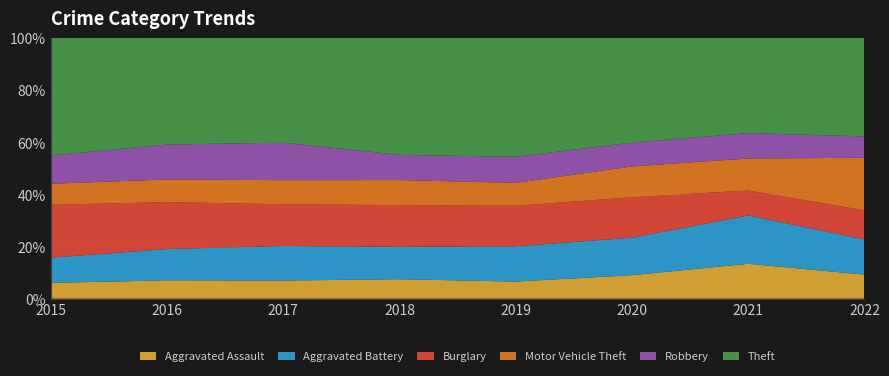

Reading left to right, what are all the values shown in this chart?

Aggravated Assault: 2015=140	2016=147	2017=153	2018=163	2019=140	2020=180	2021=241	2022=215
Aggravated Battery: 2015=224	2016=251	2017=293	2018=272	2019=290	2020=288	2021=334	2022=315
Burglary: 2015=470	2016=376	2017=353	2018=349	2019=332	2020=310	2021=173	2022=260
Motor Vehicle Theft: 2015=187	2016=182	2017=204	2018=210	2019=188	2020=237	2021=221	2022=471
Robbery: 2015=251	2016=280	2017=318	2018=211	2019=214	2020=183	2021=176	2022=191
Theft: 2015=1042	2016=853	2017=884	2018=978	2019=973	2020=801	2021=656	2022=879